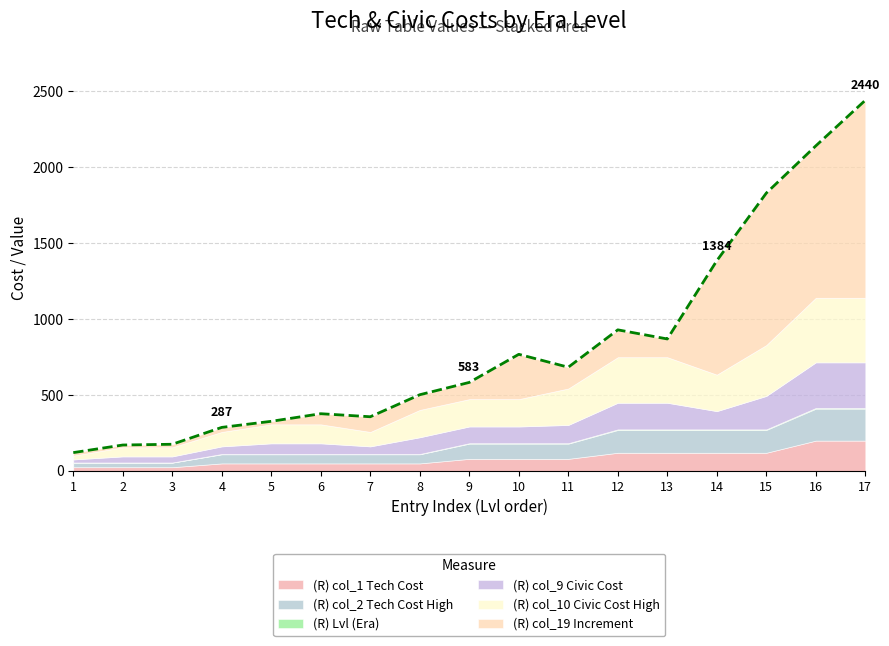

At how many categories does at least one series exceed 96?

13